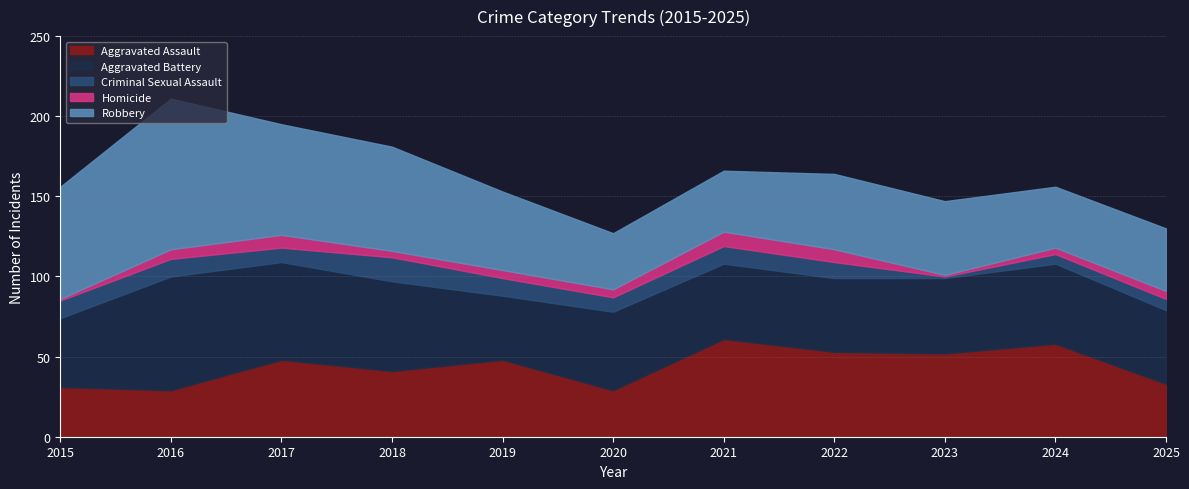

What is the average value of the Criminal Sexual Assault series?

9